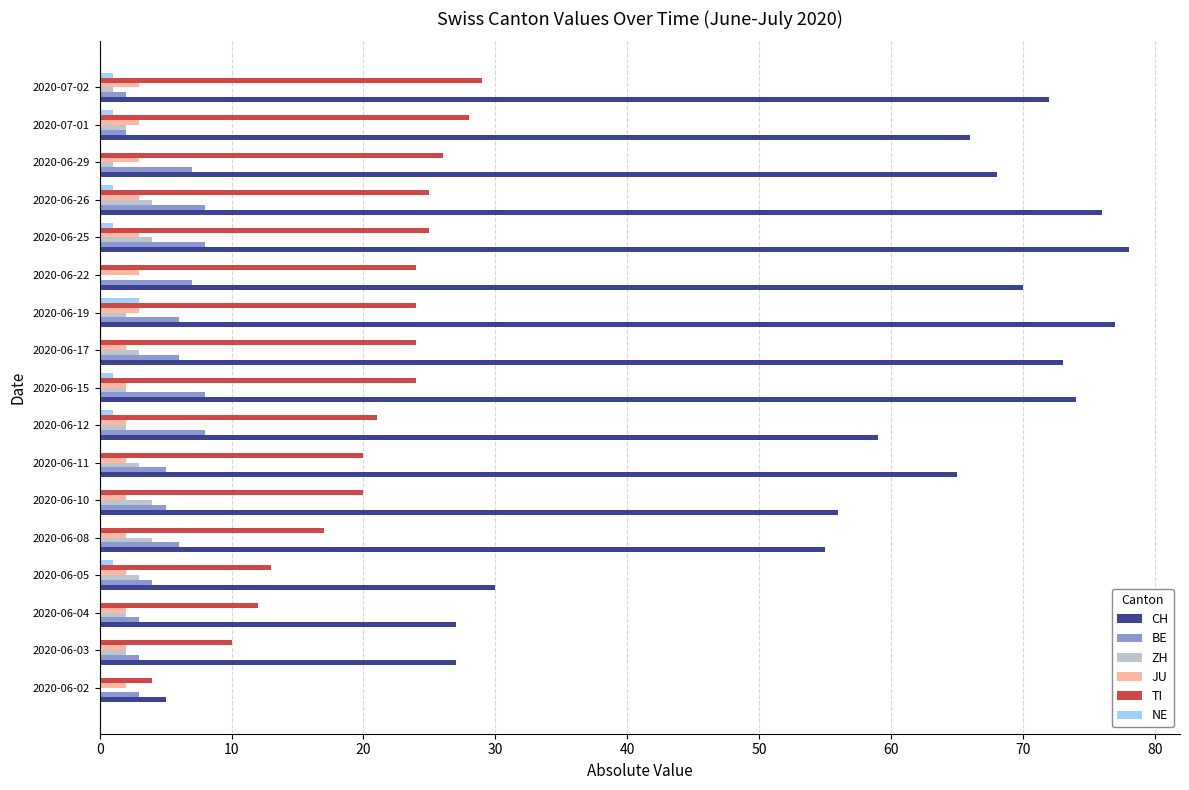

Between 2020-06-11 and 2020-06-15, which series saw the biggest shift?

CH